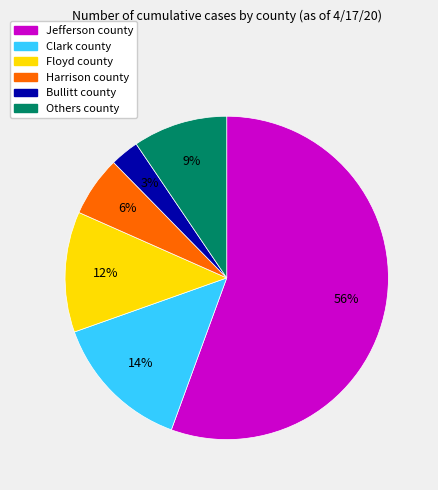

Is there any slice that represents more than half of the pie?

Yes